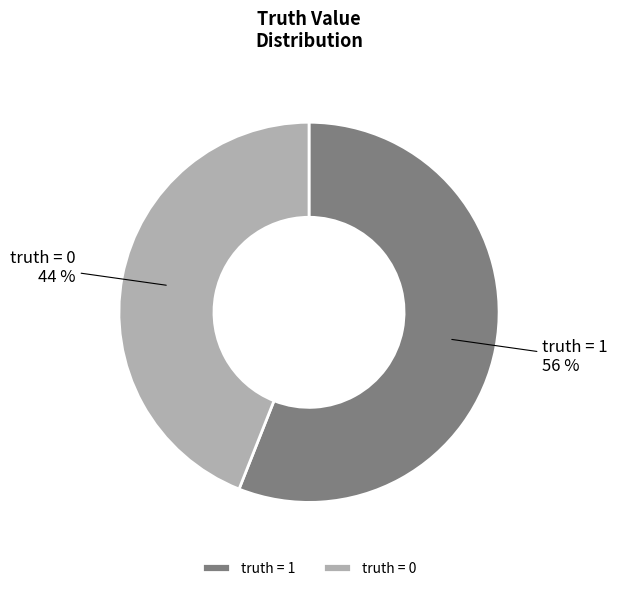

To the nearest percent, what is the difference between the largest and smallest slice percentages?

12%